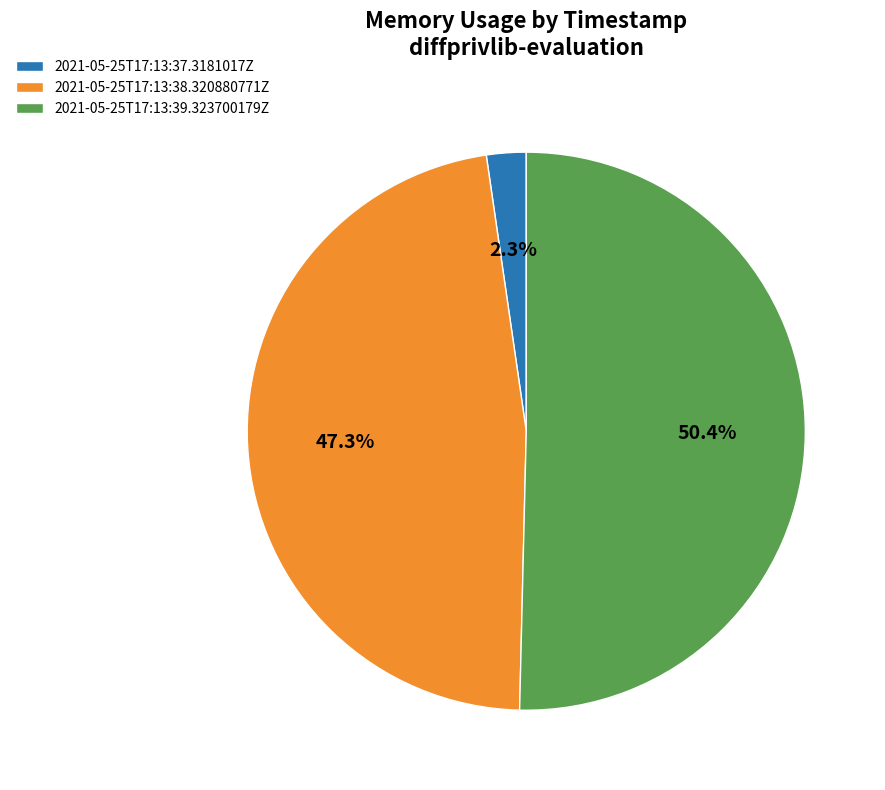

Which slice is the smallest?

2021-05-25T17:13:37.3181017Z